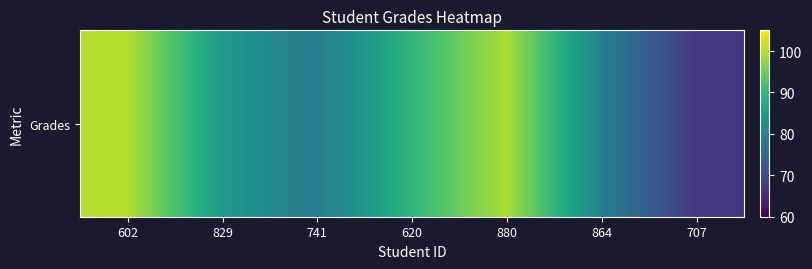

What is the difference between the maximum and minimum values?

32.7